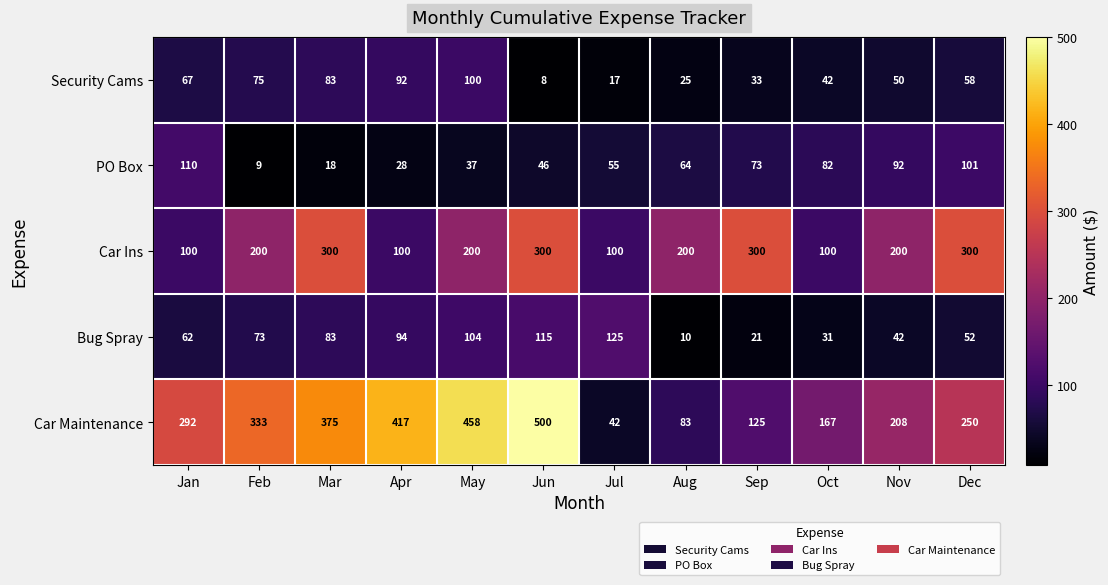

At which category is the sum across all series the highest?

Jun